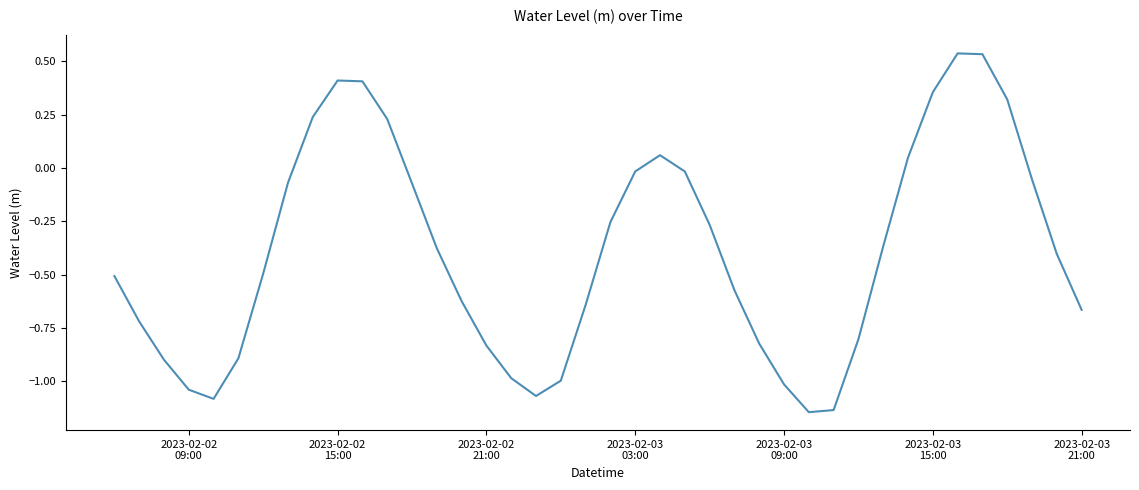

What is the difference between the maximum and minimum values?

1.7